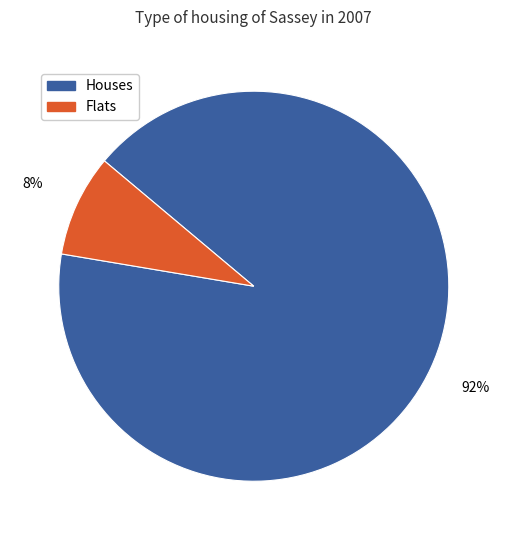

Does any single category account for the majority?

Yes